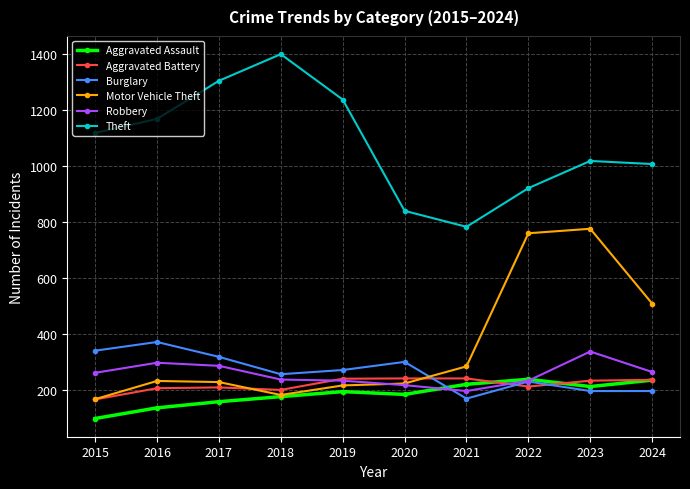

Which series changed the most between 2015 and 2024?

Motor Vehicle Theft